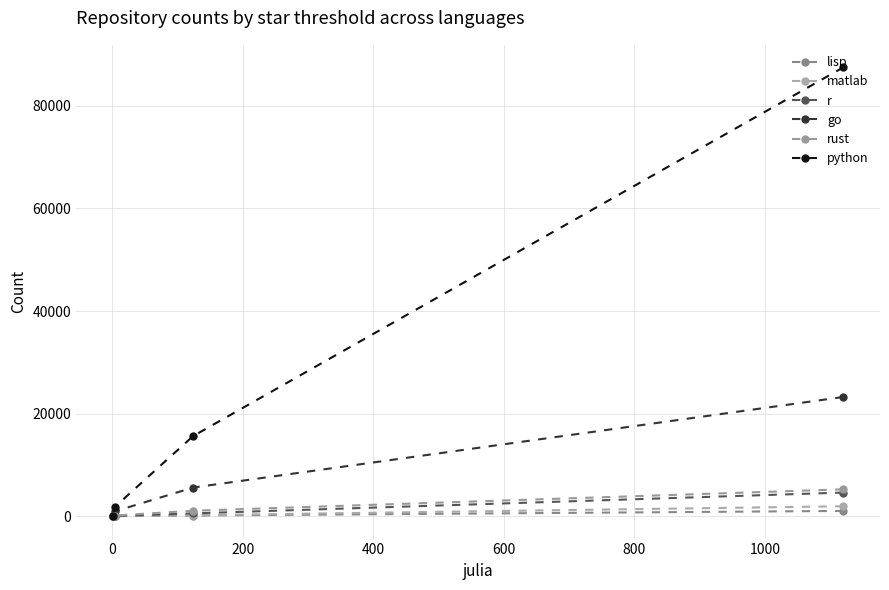

True or false: rust and lisp intersect in this chart.

False